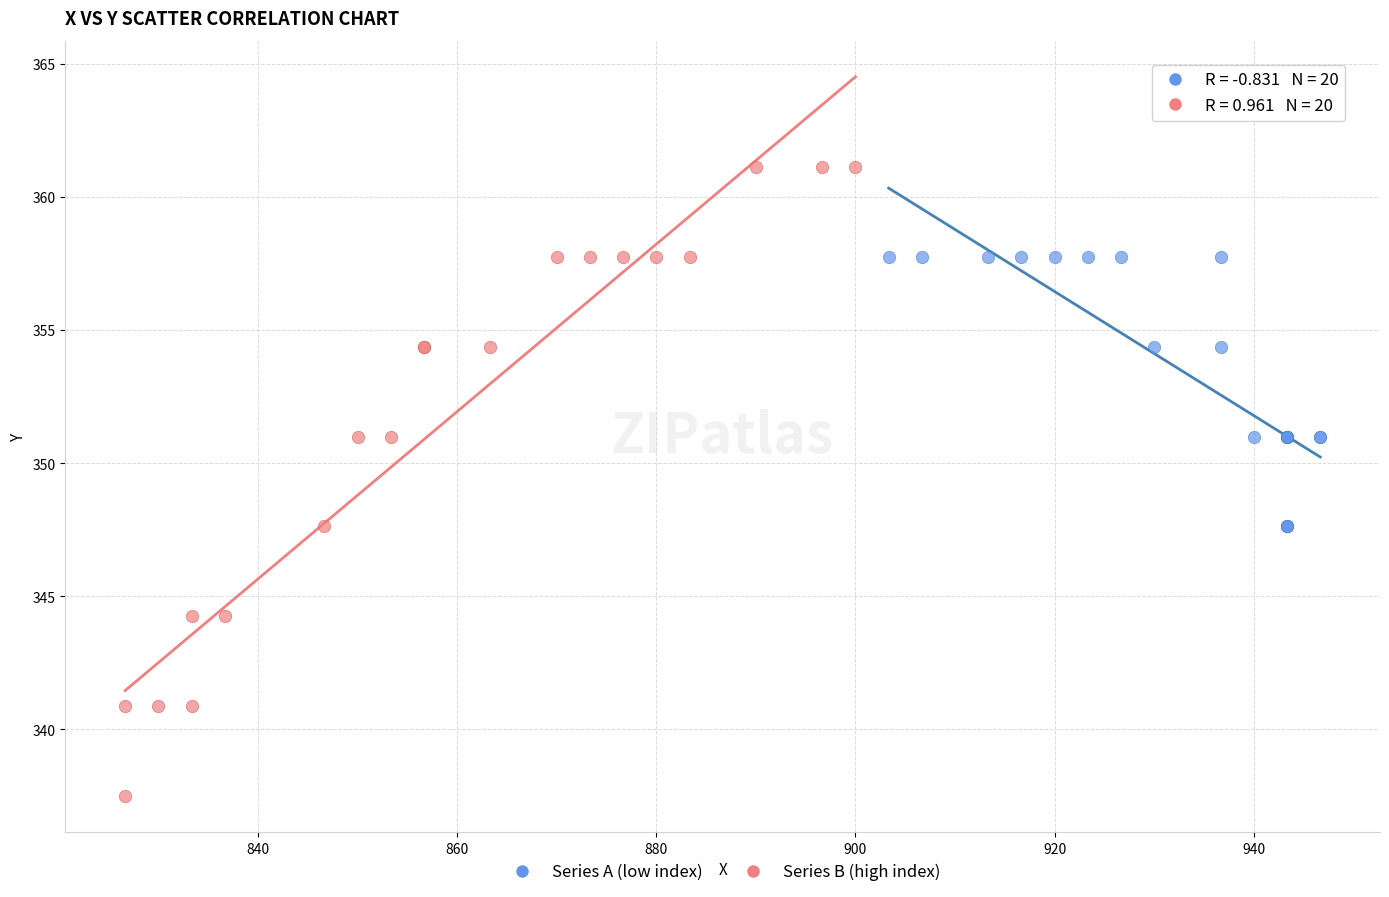

Which series contains the highest Y value?

Series B (high index)